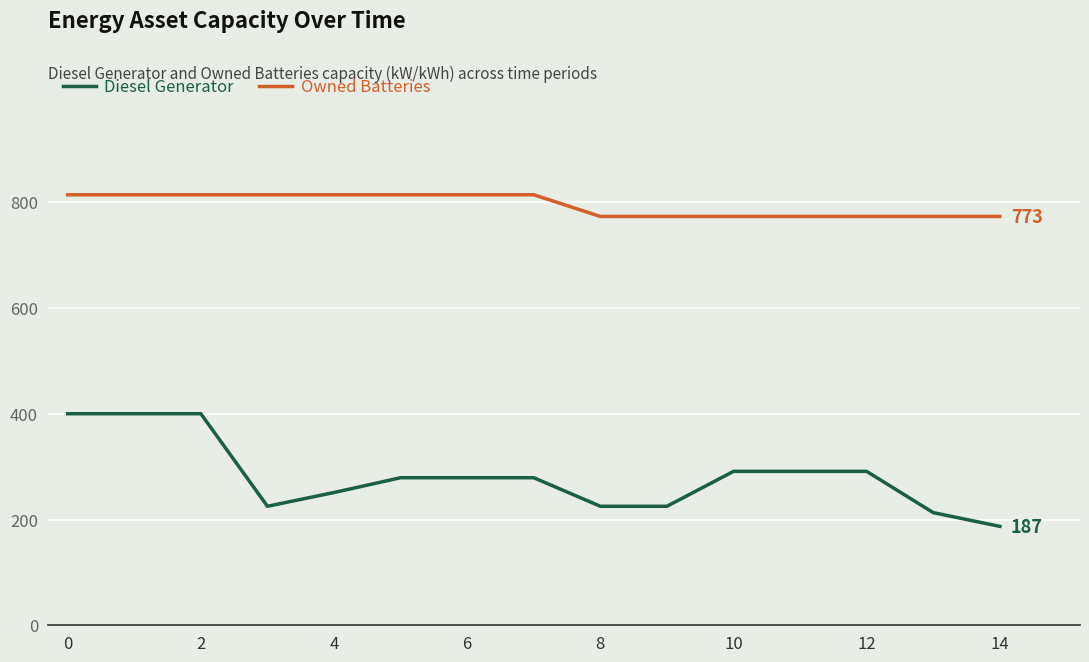

True or false: Owned Batteries and Diesel Generator intersect in this chart.

False